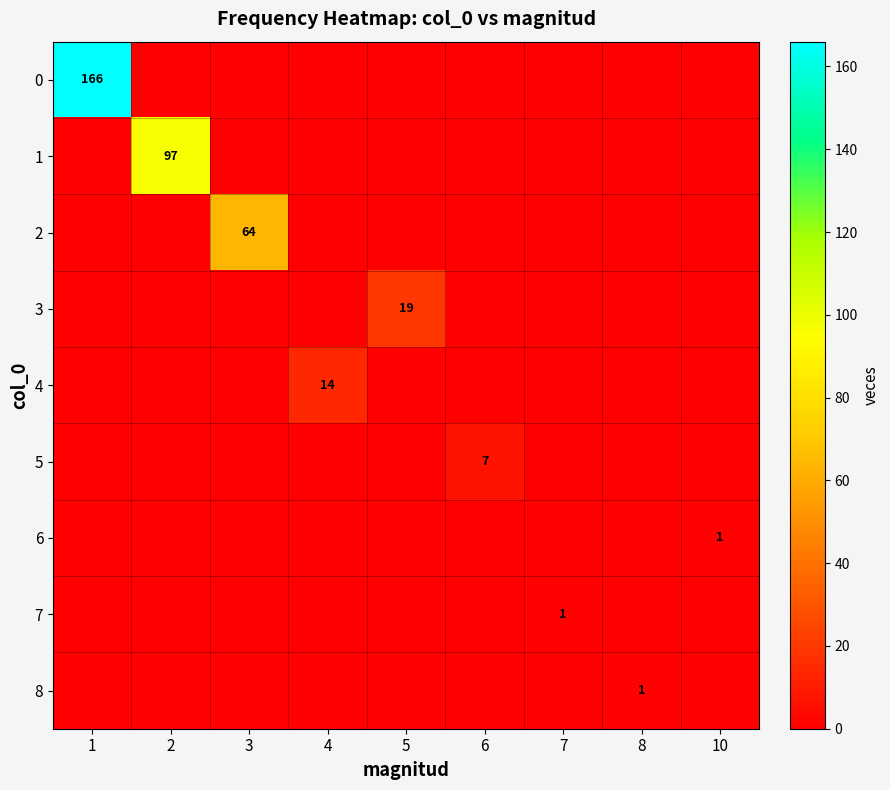

Count the number of data series in this chart.

9